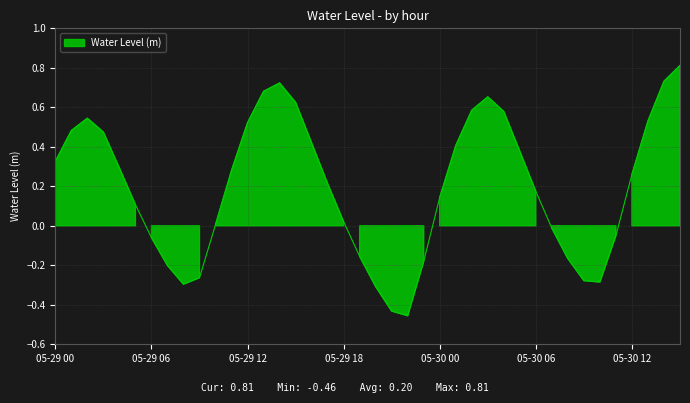

The value at 05-30 03 is 0.7. True or false?

True